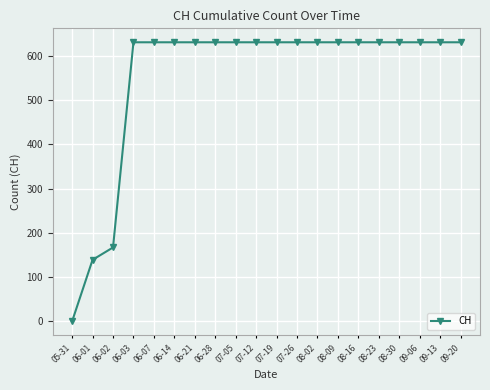

What is the maximum value shown in the chart?

631